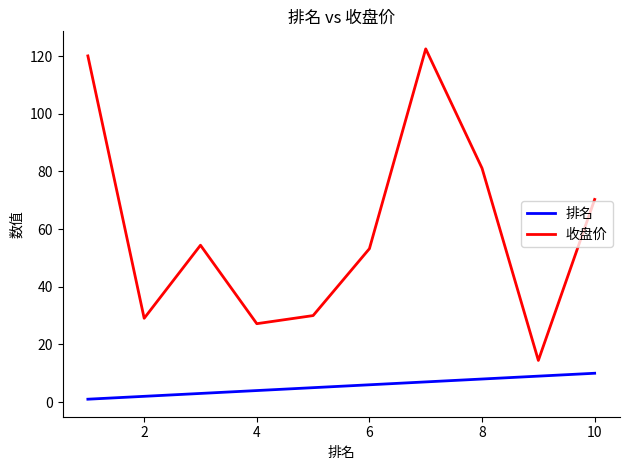

What is the highest value of the 收盘价 series?

122.5